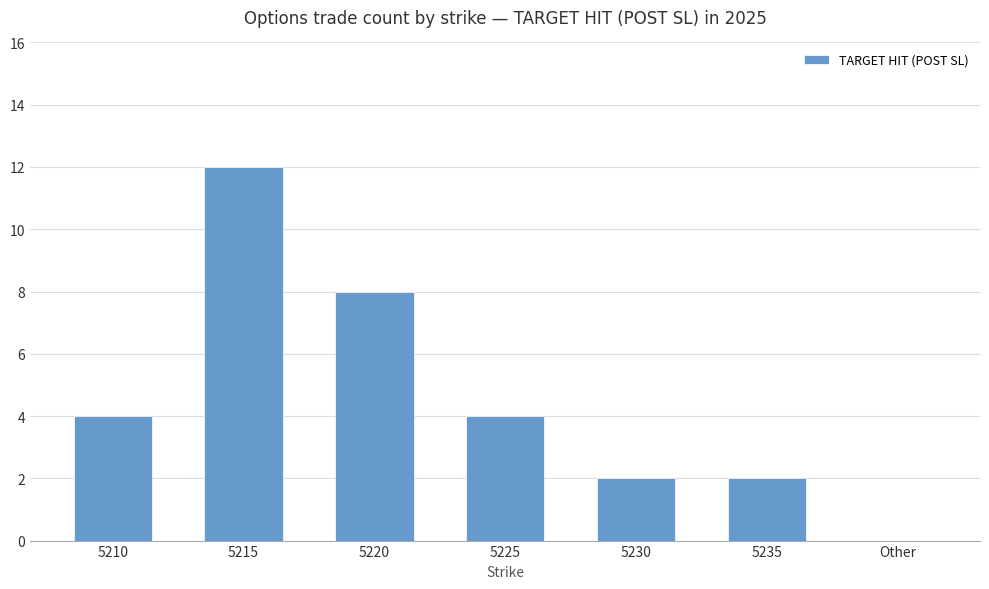

Between 5235 and Other, which is larger?

5235